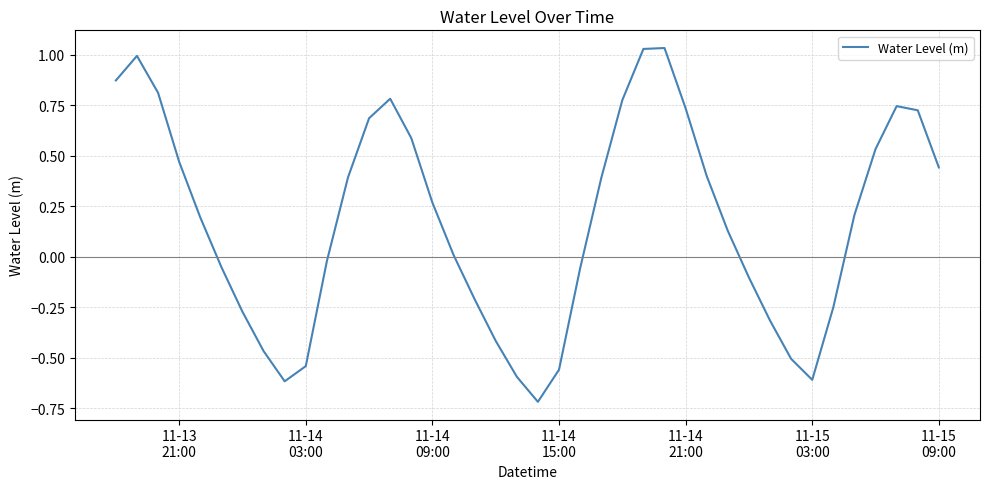

Is this an area chart (filled region under the line)?

No